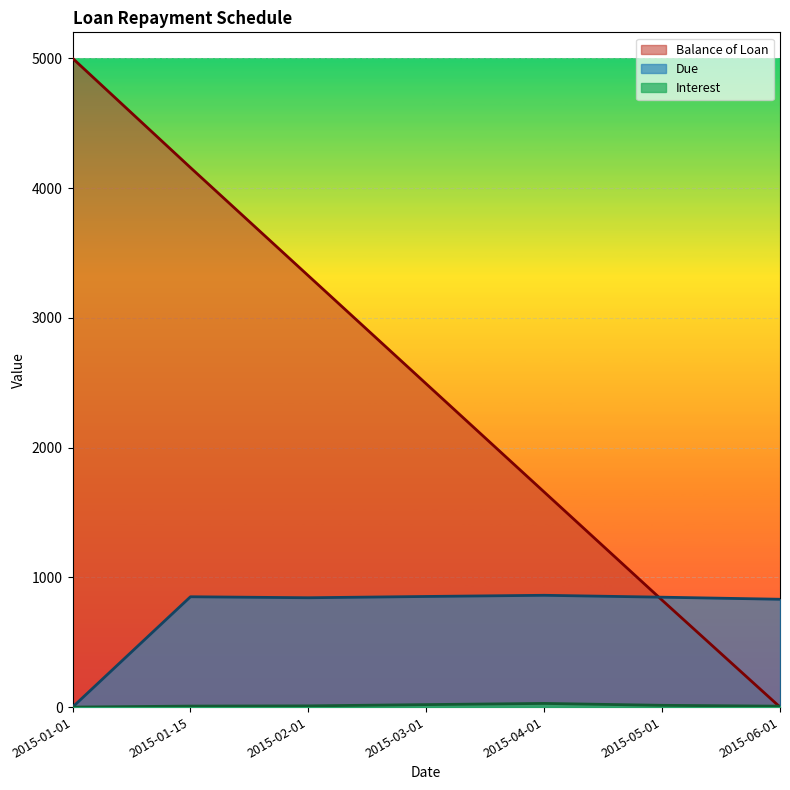

How many data points in Due are less than 846?

3